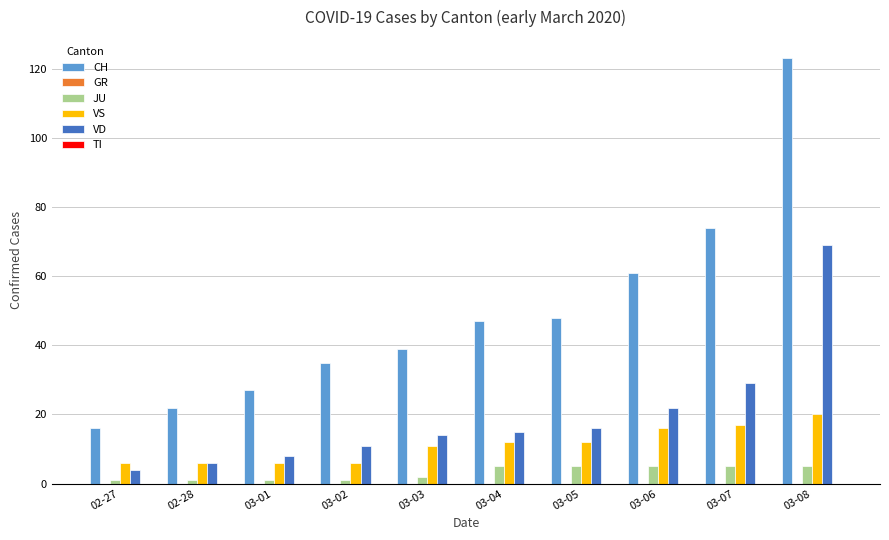

What is the difference between the VD values at 03-07 and 03-01?

21